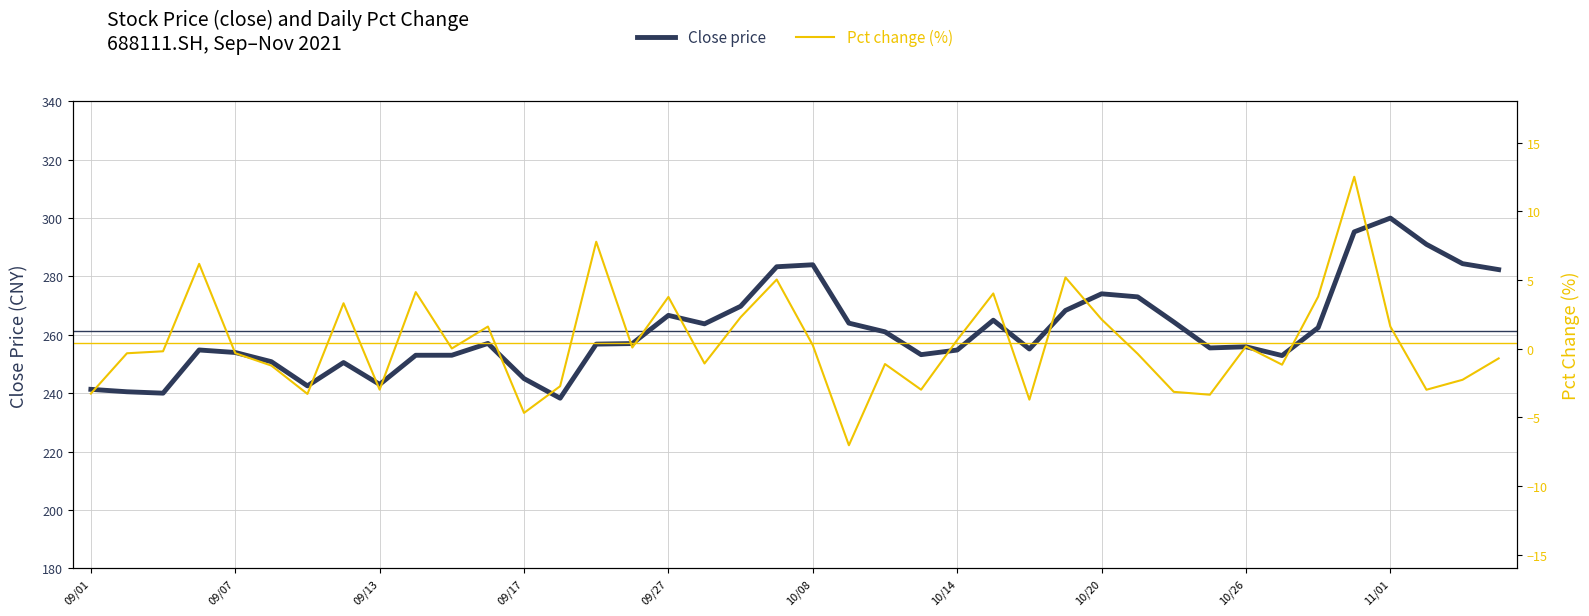

What is the sum of all Close price values?

10457.6